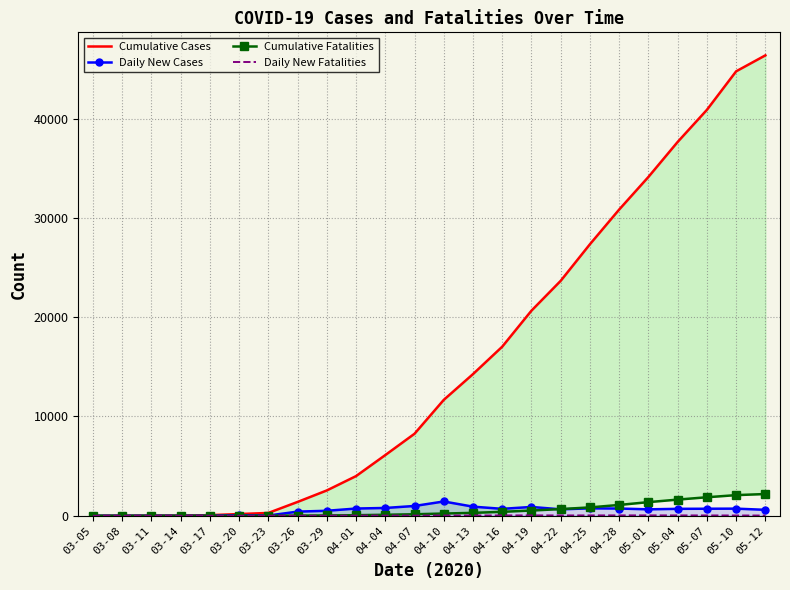

True or false: Cumulative Fatalities has more than 0 points higher than both neighbors.

False